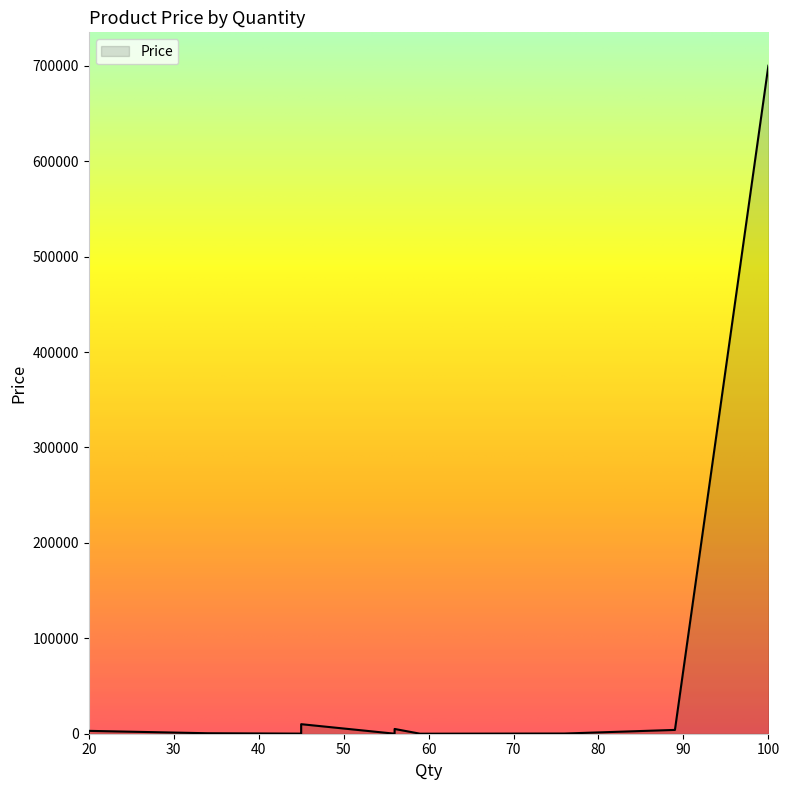

What is the average value?

55739